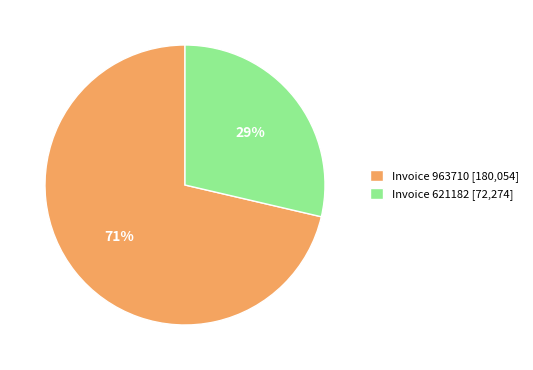

Is it true that Invoice 621182 [72,274] is 29% of the pie?

True